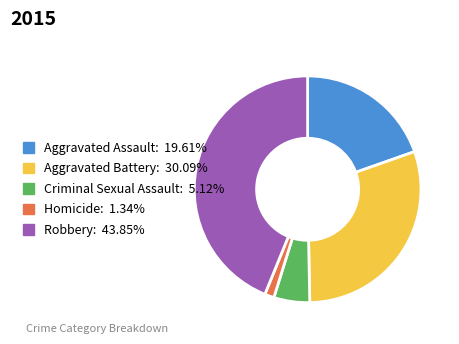

True or false: Criminal Sexual Assault accounts for 5% of the total.

True